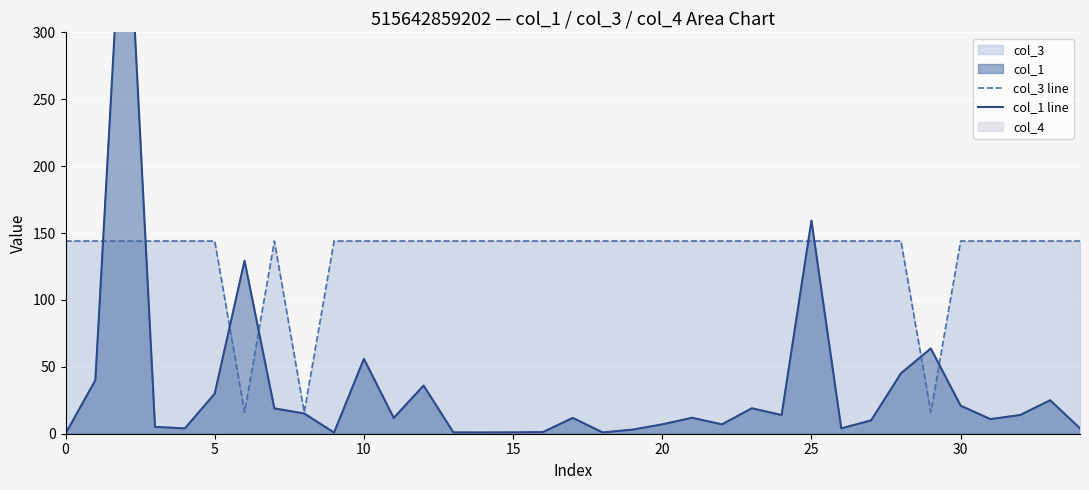

True or false: col_1 line and col_3 line intersect in this chart.

True